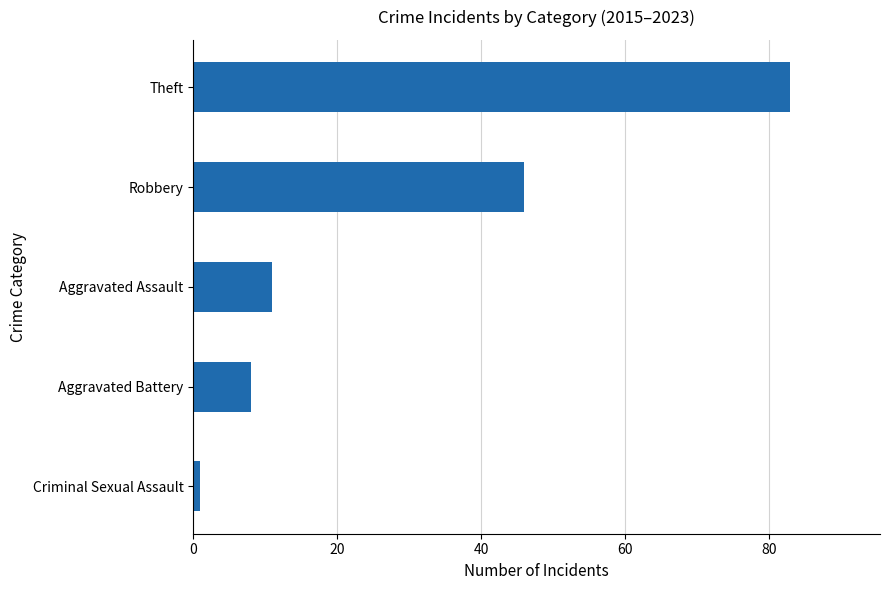

The value at Aggravated Assault is 11. True or false?

True